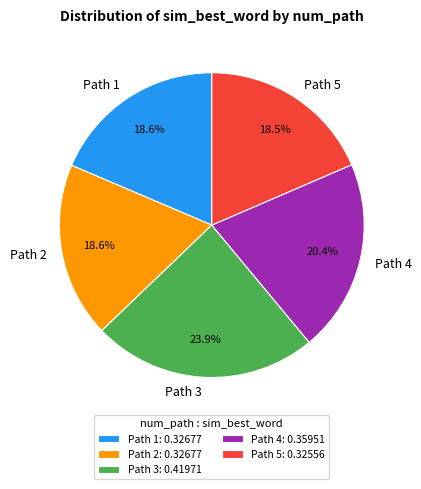

To the nearest percent, what is the average slice percentage?

20%